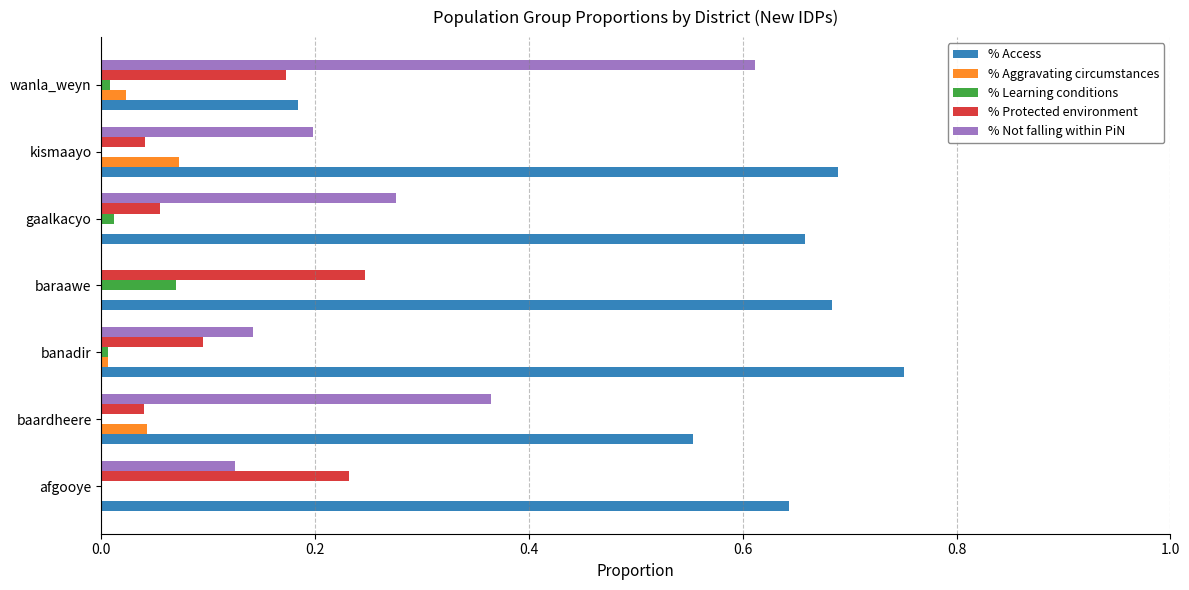

Is the value of % Access at kismaayo greater than the value of % Protected environment at banadir?

Yes